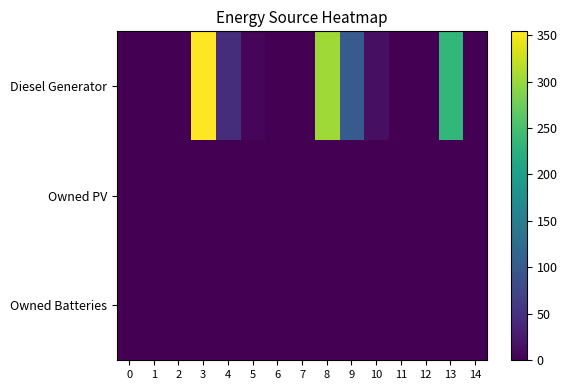

Reading right to left, list all the values displayed in this chart.

Diesel Generator: 14=1	13=235	12=0	11=0	10=15	9=102	8=303	7=0	6=0	5=5	4=46	3=354	2=0	1=0	0=0
Owned PV: 14=0	13=0	12=0	11=0	10=0	9=0	8=0	7=0	6=0	5=0	4=0	3=0	2=0	1=0	0=0
Owned Batteries: 14=0	13=0	12=0	11=0	10=0	9=0	8=0	7=0	6=0	5=0	4=0	3=0	2=0	1=0	0=0